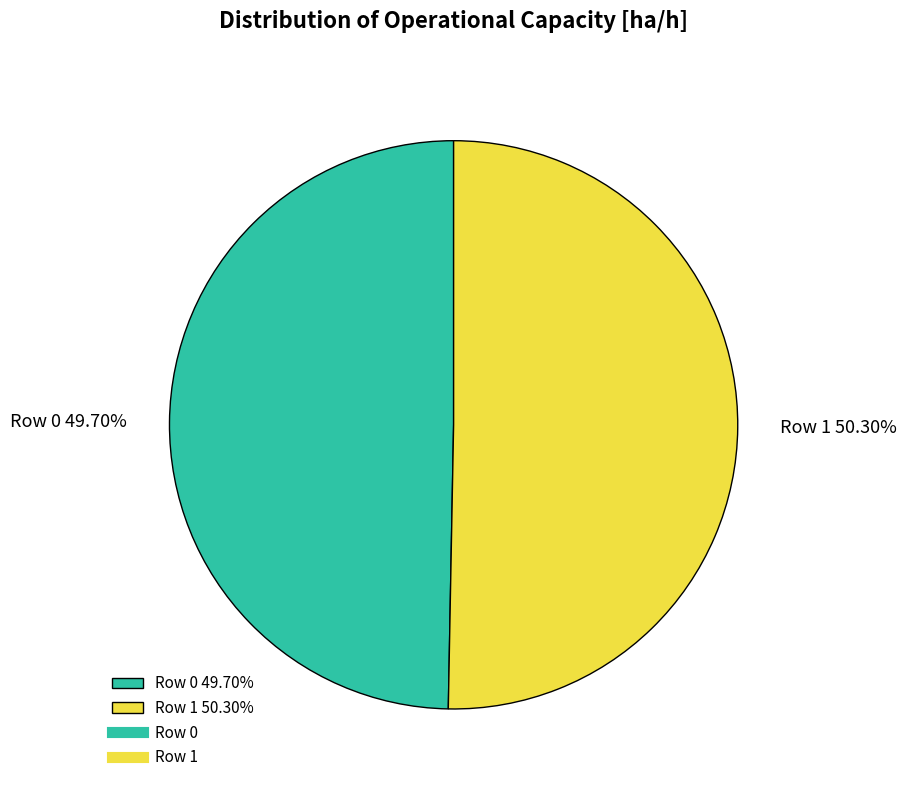

Count the number of slices in the pie.

2